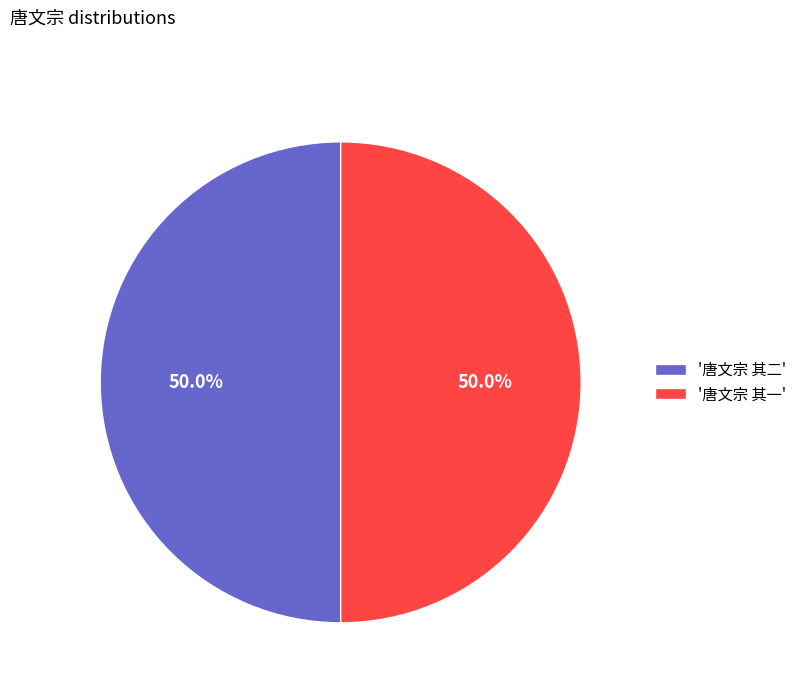

How much of the chart is everything except '唐文宗 其二'?

50.0%